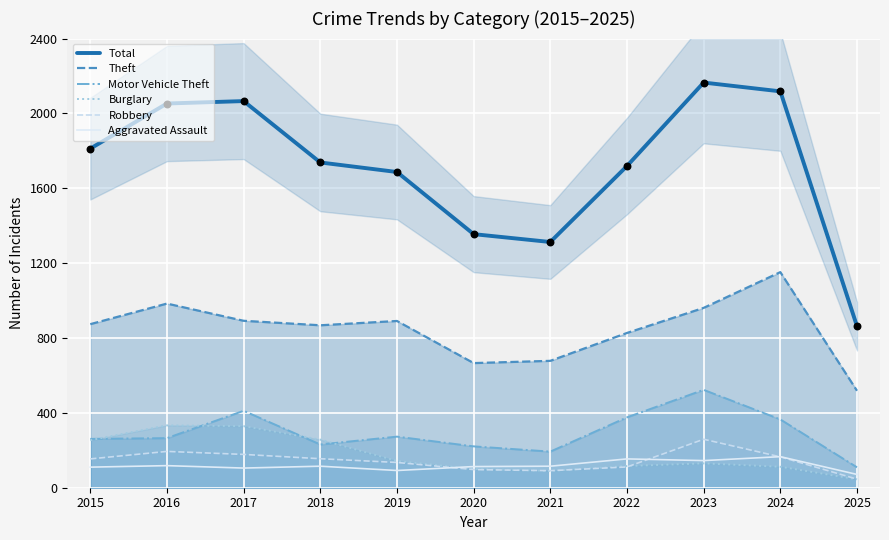

Which series contains the highest Y value?

Total